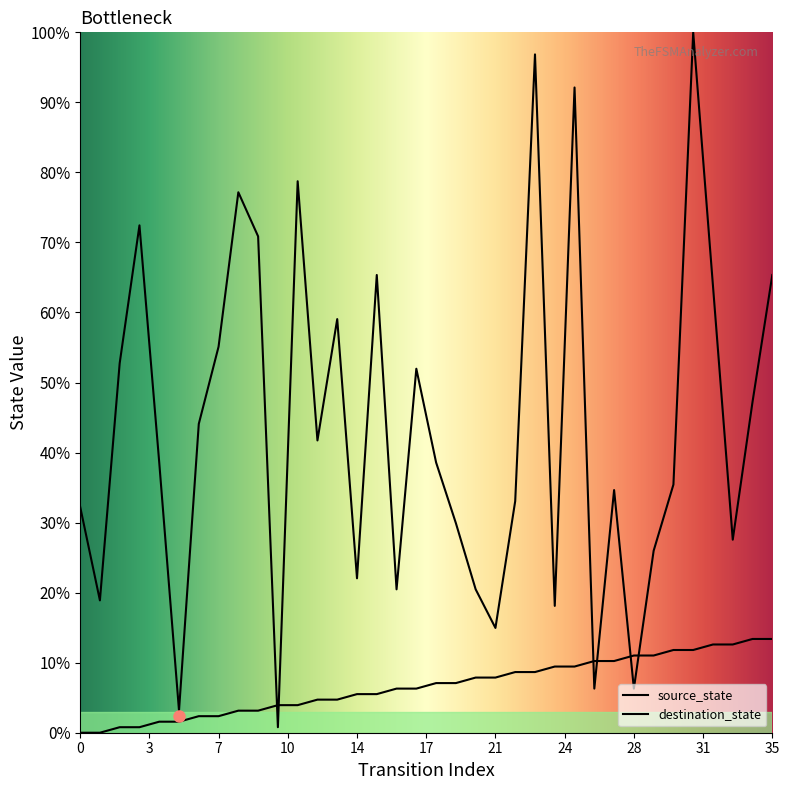

At which category does destination_state reach its first local valley?

1